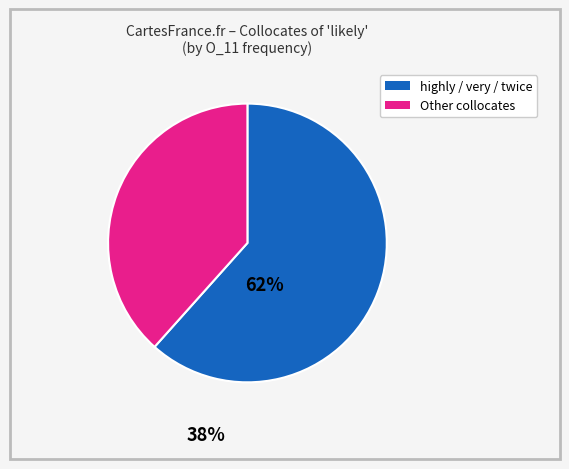

Is there any slice that represents more than half of the pie?

Yes